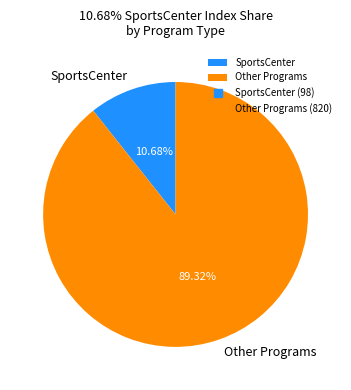

Is there any slice that represents more than half of the pie?

Yes